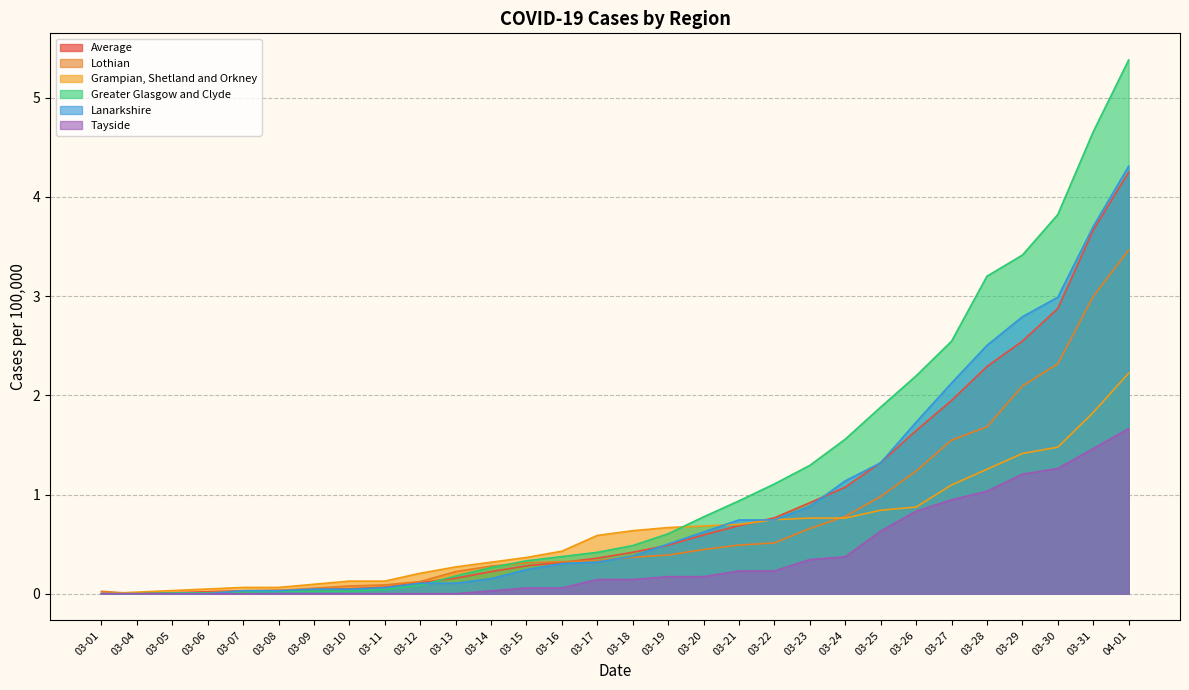

Reading left to right, what are all the values shown in this chart?

Average: 03-01=0.0	03-04=0.0	03-05=0.0	03-06=0.0	03-07=0.0	03-08=0.0	03-09=0.0	03-10=0.0	03-11=0.1	03-12=0.1	03-13=0.2	03-14=0.2	03-15=0.3	03-16=0.3	03-17=0.4	03-18=0.4	03-19=0.5	03-20=0.6	03-21=0.7	03-22=0.8	03-23=0.9	03-24=1.1	03-25=1.3	03-26=1.6	03-27=1.9	03-28=2.3	03-29=2.5	03-30=2.9	03-31=3.7	04-01=4.2
Lothian: 03-01=0.0	03-04=0.0	03-05=0.0	03-06=0.0	03-07=0.0	03-08=0.0	03-09=0.1	03-10=0.1	03-11=0.1	03-12=0.1	03-13=0.2	03-14=0.3	03-15=0.3	03-16=0.3	03-17=0.3	03-18=0.4	03-19=0.4	03-20=0.4	03-21=0.5	03-22=0.5	03-23=0.7	03-24=0.8	03-25=1.0	03-26=1.2	03-27=1.5	03-28=1.7	03-29=2.1	03-30=2.3	03-31=3.0	04-01=3.5
Grampian, Shetland and Orkney: 03-01=0.0	03-04=0.0	03-05=0.0	03-06=0.0	03-07=0.1	03-08=0.1	03-09=0.1	03-10=0.1	03-11=0.1	03-12=0.2	03-13=0.3	03-14=0.3	03-15=0.4	03-16=0.4	03-17=0.6	03-18=0.6	03-19=0.7	03-20=0.7	03-21=0.7	03-22=0.7	03-23=0.8	03-24=0.8	03-25=0.8	03-26=0.9	03-27=1.1	03-28=1.3	03-29=1.4	03-30=1.5	03-31=1.8	04-01=2.2
Greater Glasgow and Clyde: 03-01=0.0	03-04=0.0	03-05=0.0	03-06=0.0	03-07=0.0	03-08=0.0	03-09=0.0	03-10=0.0	03-11=0.0	03-12=0.1	03-13=0.2	03-14=0.3	03-15=0.3	03-16=0.4	03-17=0.4	03-18=0.5	03-19=0.6	03-20=0.8	03-21=0.9	03-22=1.1	03-23=1.3	03-24=1.6	03-25=1.9	03-26=2.2	03-27=2.5	03-28=3.2	03-29=3.4	03-30=3.8	03-31=4.7	04-01=5.4
Lanarkshire: 03-01=0.0	03-04=0.0	03-05=0.0	03-06=0.0	03-07=0.0	03-08=0.0	03-09=0.0	03-10=0.0	03-11=0.1	03-12=0.1	03-13=0.1	03-14=0.2	03-15=0.2	03-16=0.3	03-17=0.3	03-18=0.4	03-19=0.5	03-20=0.6	03-21=0.7	03-22=0.7	03-23=0.9	03-24=1.1	03-25=1.3	03-26=1.7	03-27=2.1	03-28=2.5	03-29=2.8	03-30=3.0	03-31=3.7	04-01=4.3
Tayside: 03-01=0.0	03-04=0.0	03-05=0.0	03-06=0.0	03-07=0.0	03-08=0.0	03-09=0.0	03-10=0.0	03-11=0.0	03-12=0.0	03-13=0.0	03-14=0.0	03-15=0.1	03-16=0.1	03-17=0.1	03-18=0.1	03-19=0.2	03-20=0.2	03-21=0.2	03-22=0.2	03-23=0.3	03-24=0.4	03-25=0.6	03-26=0.8	03-27=0.9	03-28=1.0	03-29=1.2	03-30=1.3	03-31=1.5	04-01=1.7